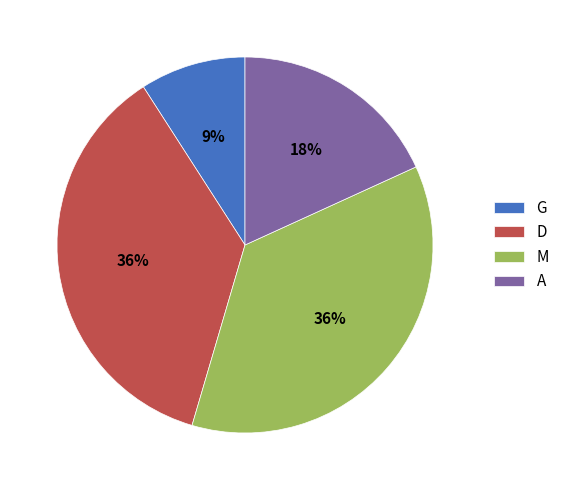

What percentage is the A slice, to the nearest percent?

18%